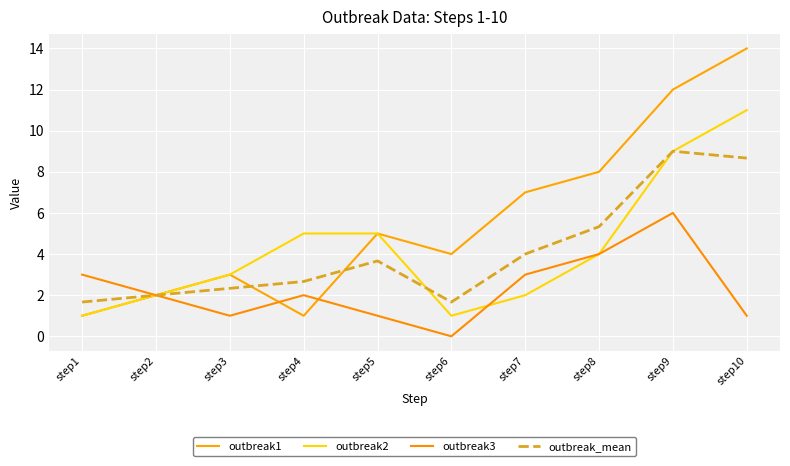

What is the approximate value of outbreak_mean at step8?

5.3